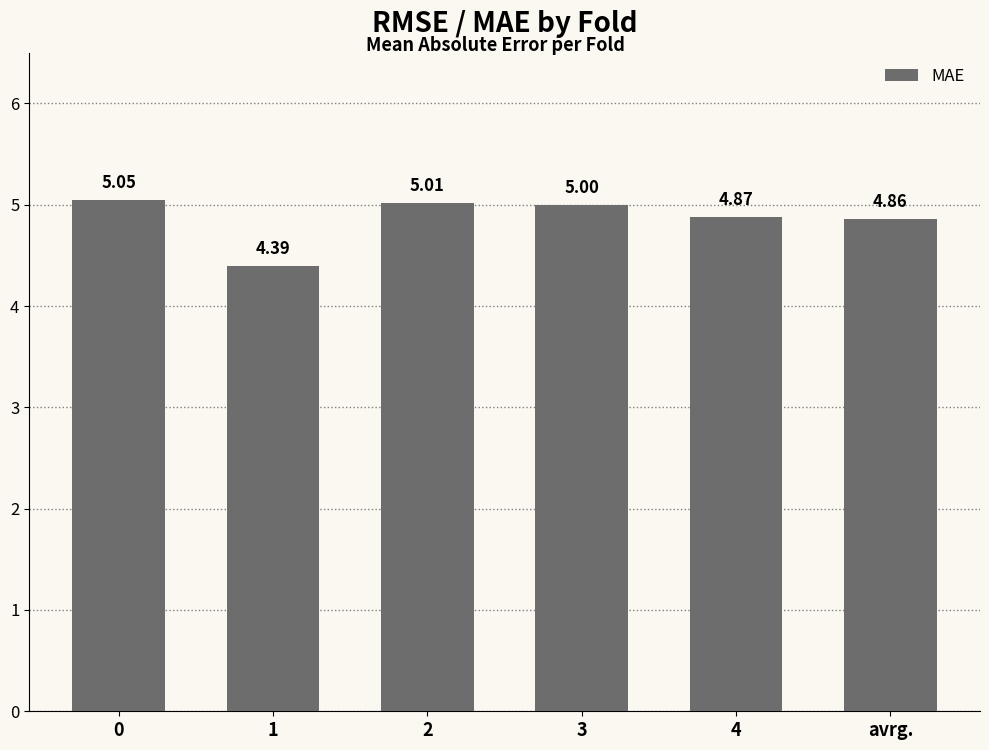

What is the ratio of the value at 0 to the value at avrg.?

1.0